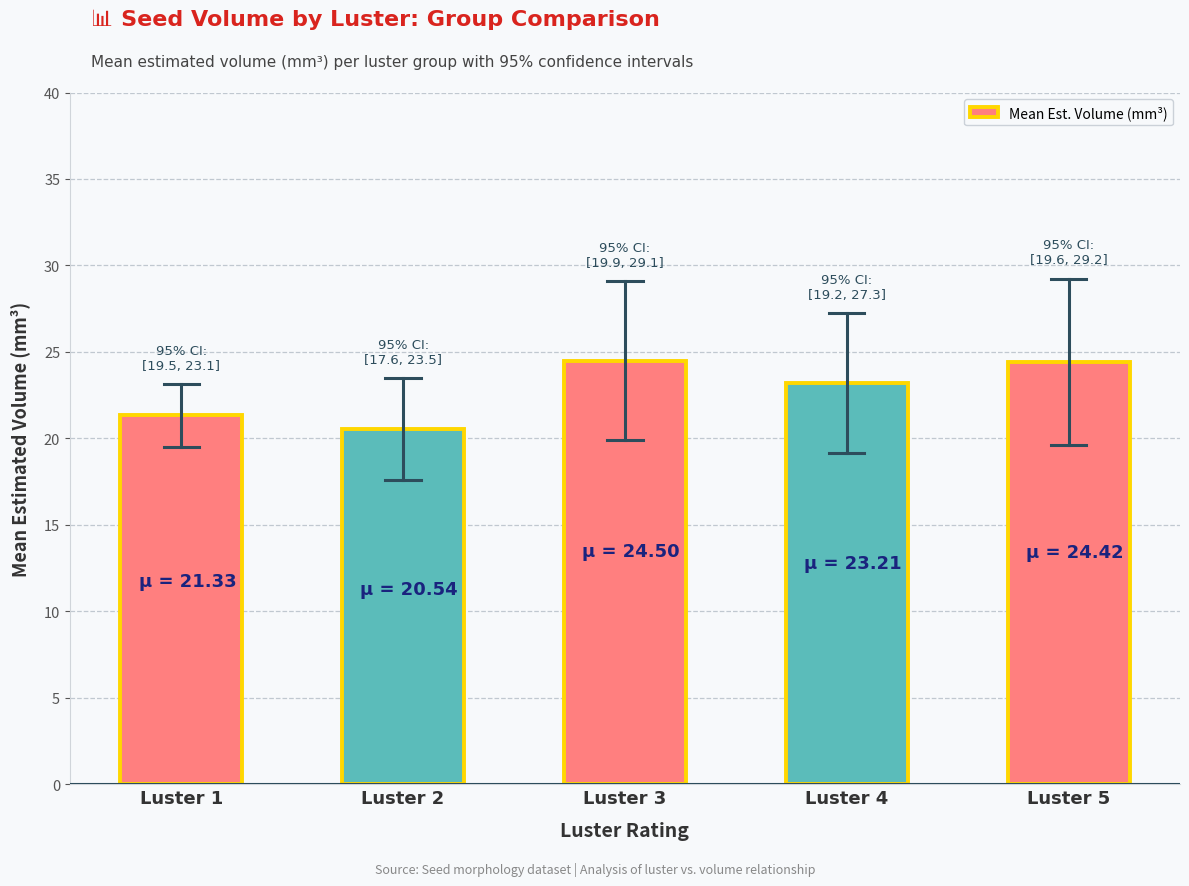

Which category has the lowest value across all series?

Luster 2